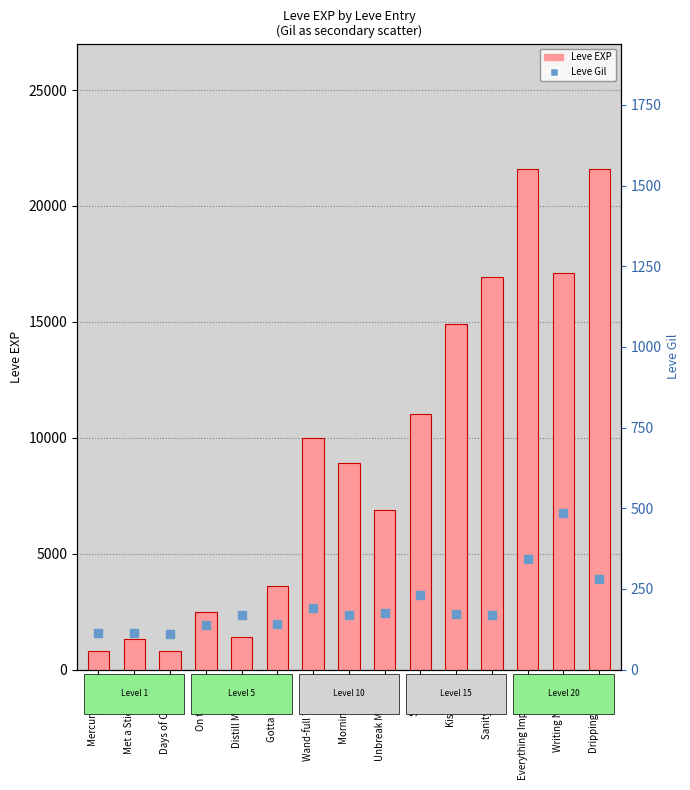

What are all the series names shown in the legend?

Leve EXP, Leve Gil